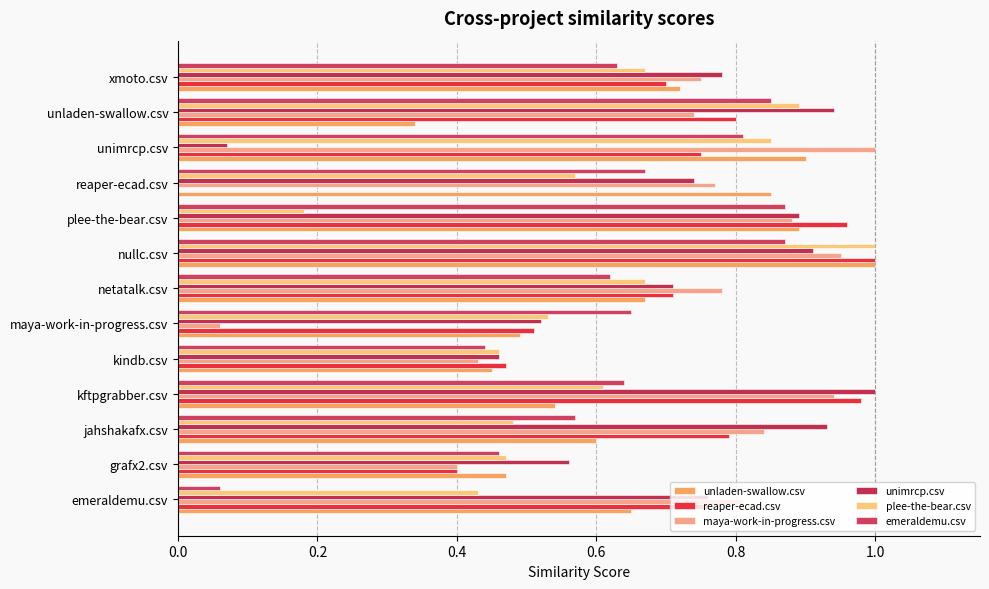

How many distinct data groups are displayed?

6